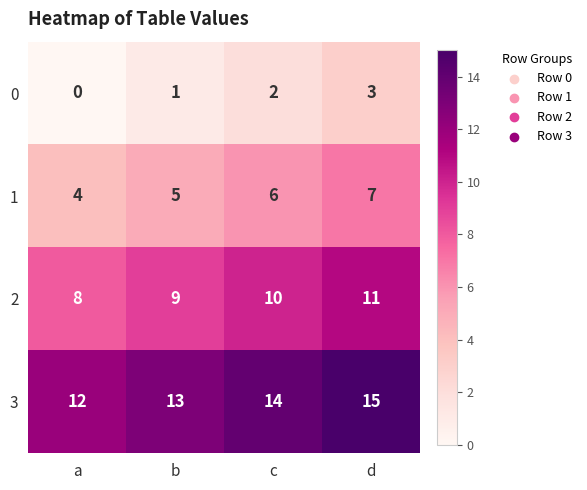

The 2 series shows 8 at a. True or false?

True